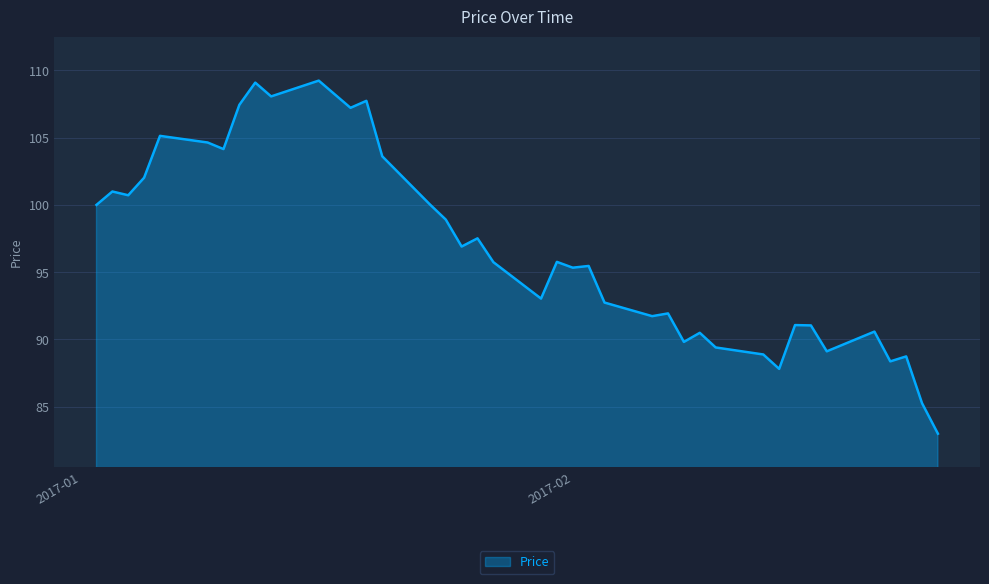

What is the smallest value displayed?

83.0